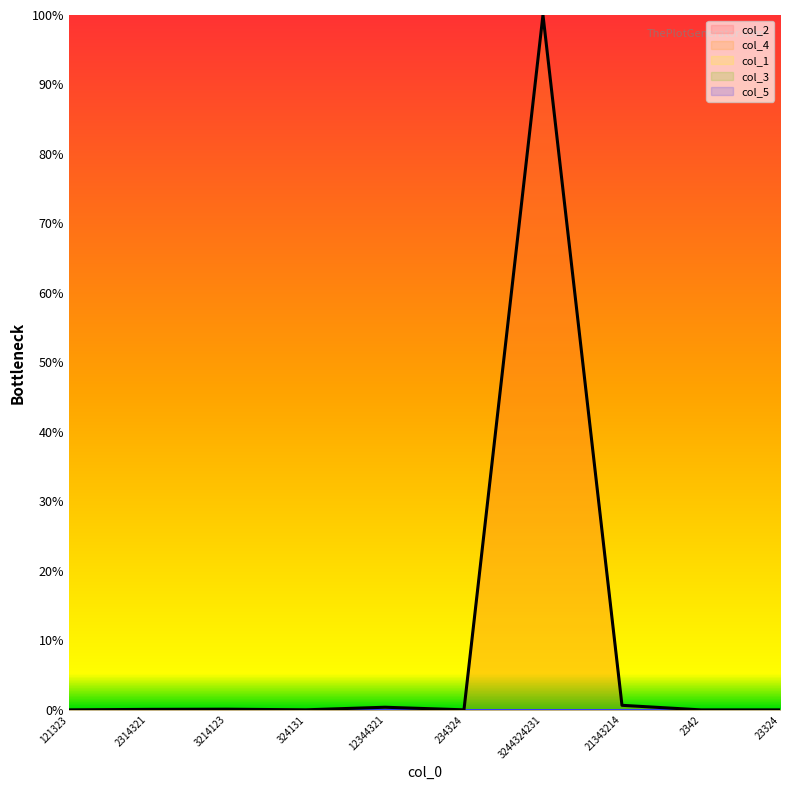

What is the label of the 6th point from the right?

12344321